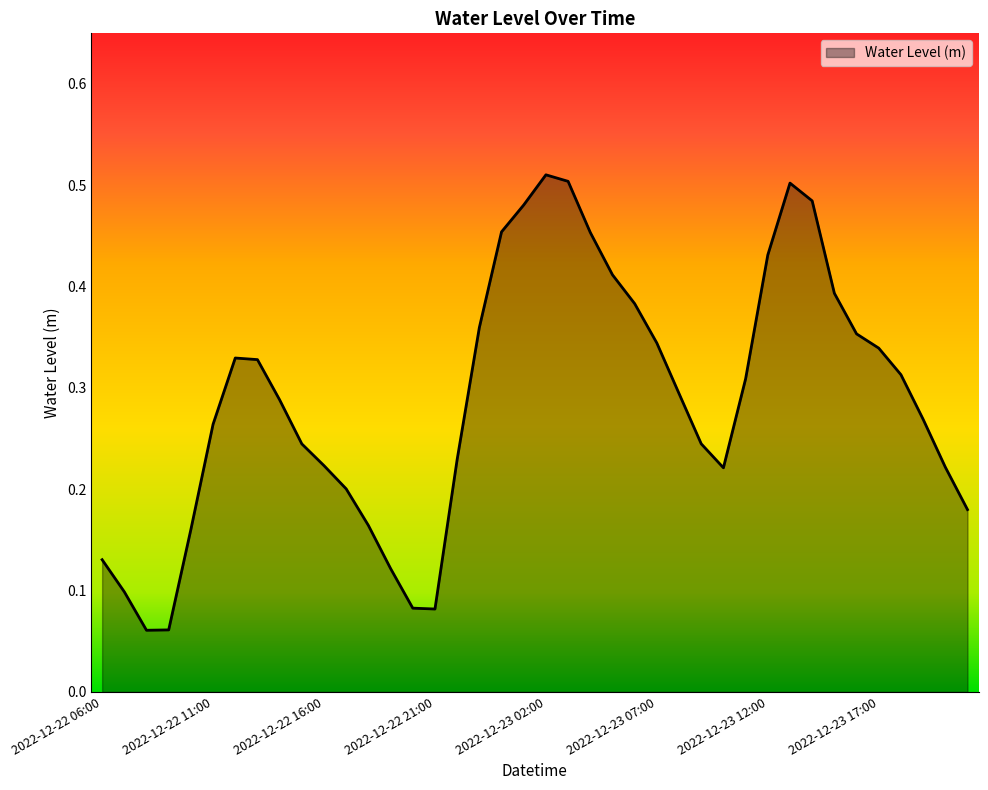

Reading right to left, transcribe all the data shown in this chart.

2022-12-23 21:00=0.2	2022-12-23 20:00=0.2	2022-12-23 19:00=0.3	2022-12-23 18:00=0.3	2022-12-23 17:00=0.3	2022-12-23 16:00=0.4	2022-12-23 15:00=0.4	2022-12-23 14:00=0.5	2022-12-23 13:00=0.5	2022-12-23 12:00=0.4	2022-12-23 11:00=0.3	2022-12-23 10:00=0.2	2022-12-23 09:00=0.2	2022-12-23 08:00=0.3	2022-12-23 07:00=0.3	2022-12-23 06:00=0.4	2022-12-23 05:00=0.4	2022-12-23 04:00=0.5	2022-12-23 03:00=0.5	2022-12-23 02:00=0.5	2022-12-23 01:00=0.5	2022-12-23 00:00=0.5	2022-12-22 23:00=0.4	2022-12-22 22:00=0.2	2022-12-22 21:00=0.1	2022-12-22 20:00=0.1	2022-12-22 19:00=0.1	2022-12-22 18:00=0.2	2022-12-22 17:00=0.2	2022-12-22 16:00=0.2	2022-12-22 15:00=0.2	2022-12-22 14:00=0.3	2022-12-22 13:00=0.3	2022-12-22 12:00=0.3	2022-12-22 11:00=0.3	2022-12-22 10:00=0.2	2022-12-22 09:00=0.1	2022-12-22 08:00=0.1	2022-12-22 07:00=0.1	2022-12-22 06:00=0.1